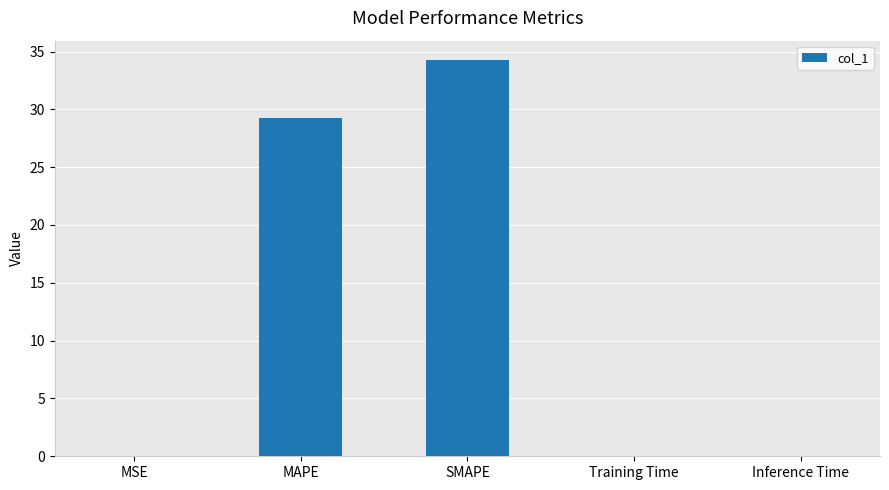

True or false: the data shows 12.3 at MAPE.

False